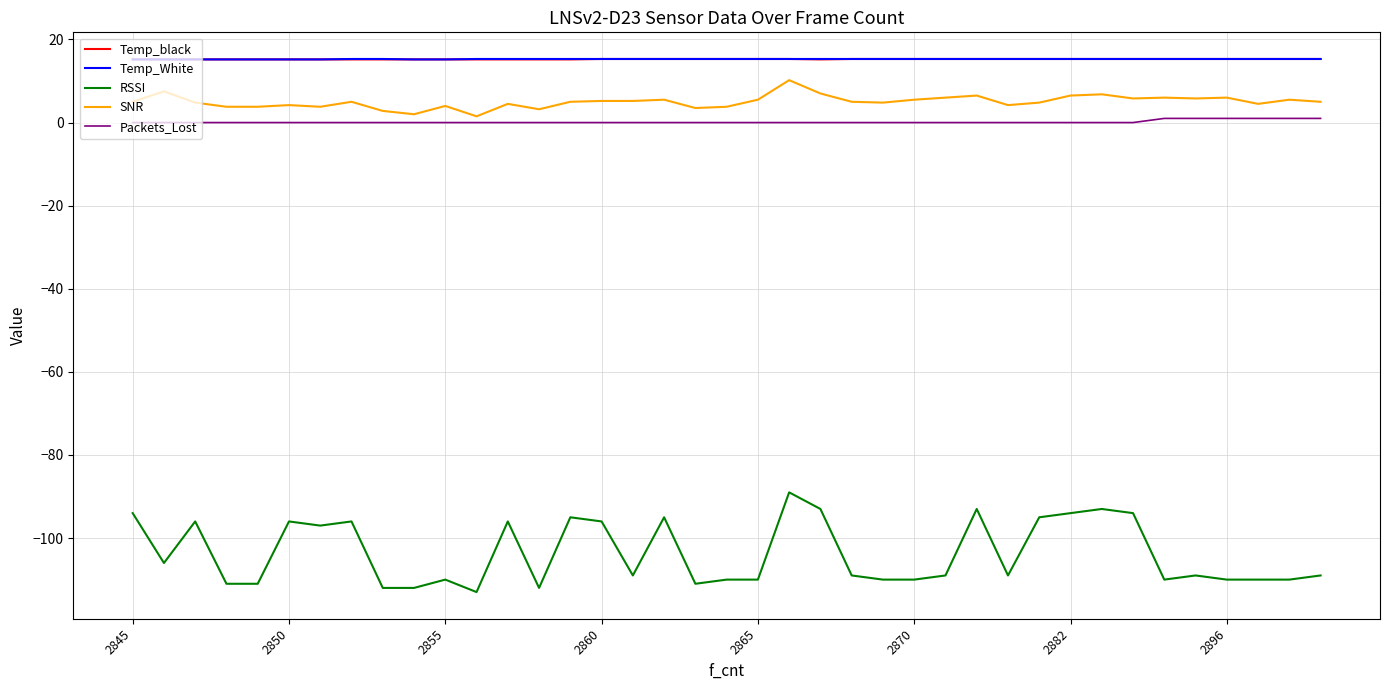

What is the average value of the Temp_black series?

15.3